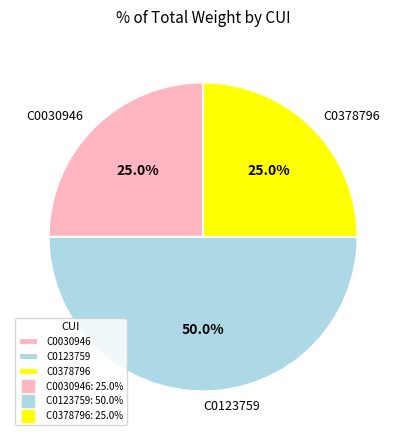

Which slice is the largest?

C0123759